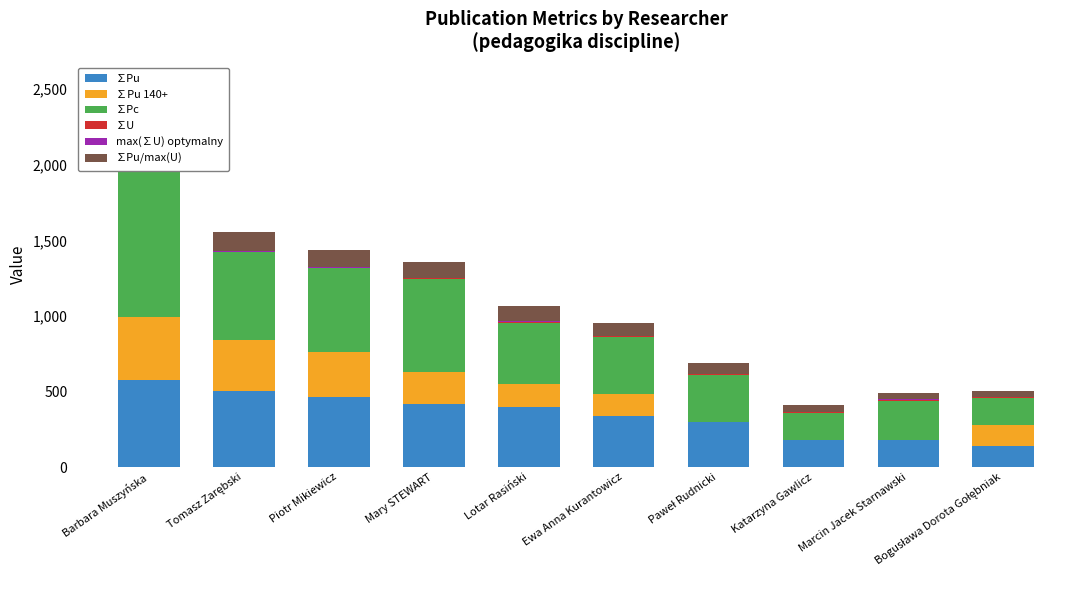

At which label does max(∑U) optymalny reach its minimum?

Barbara Muszyńska